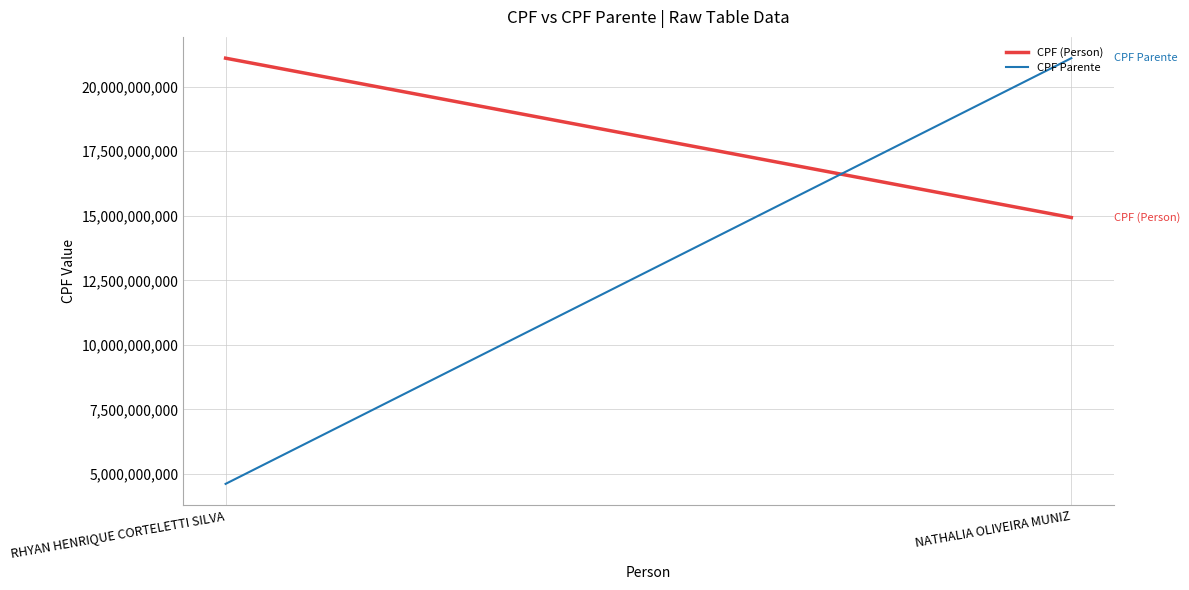

Is this an area chart (filled region under the line)?

No